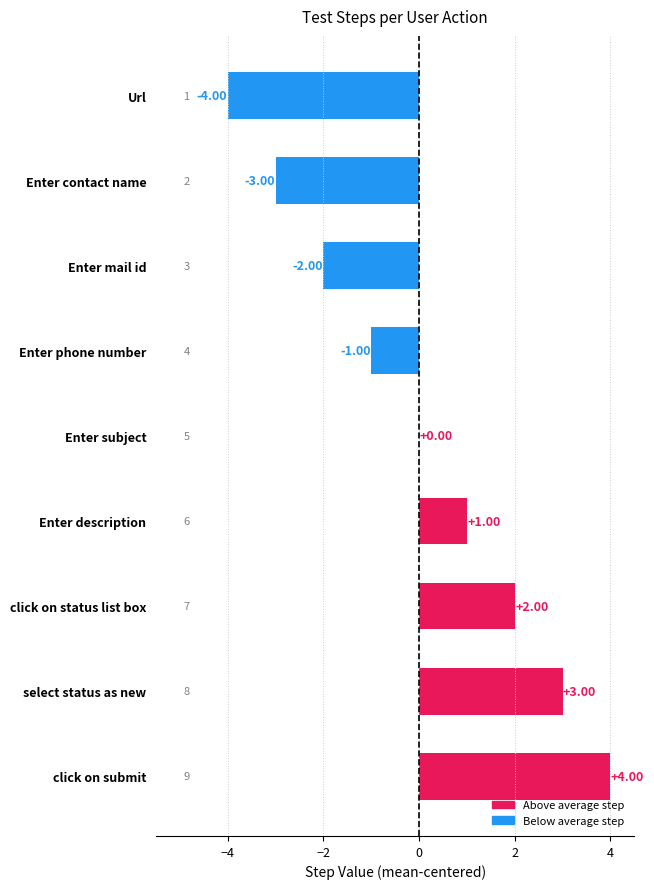

How many distinct data groups are displayed?

1